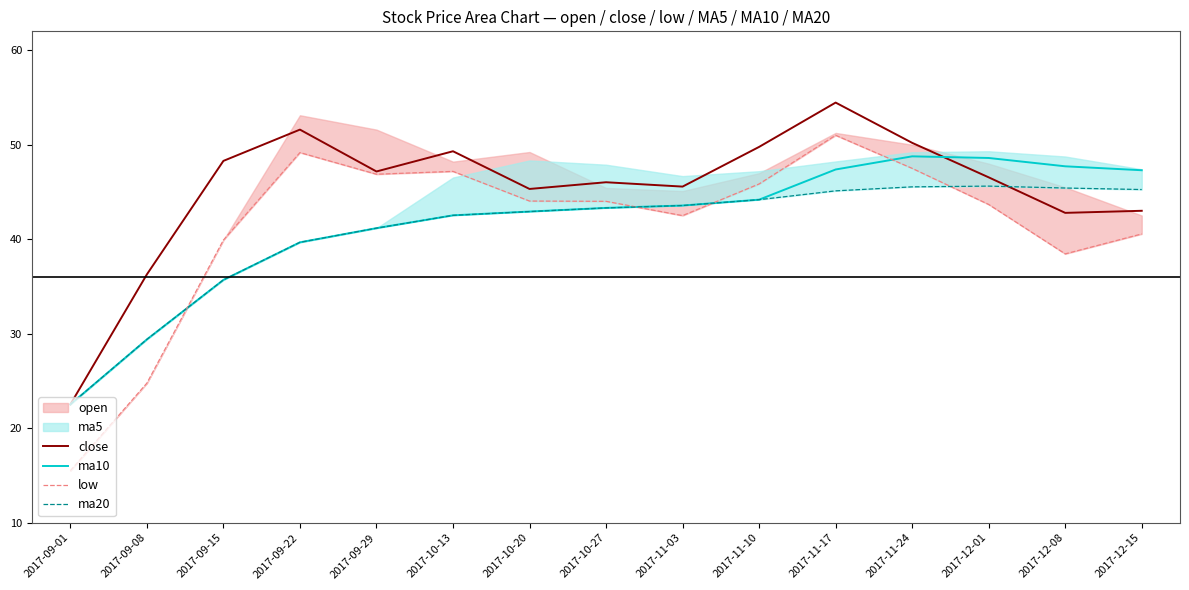

In low, how many points are lower than both neighbors (excluding endpoints)?

3